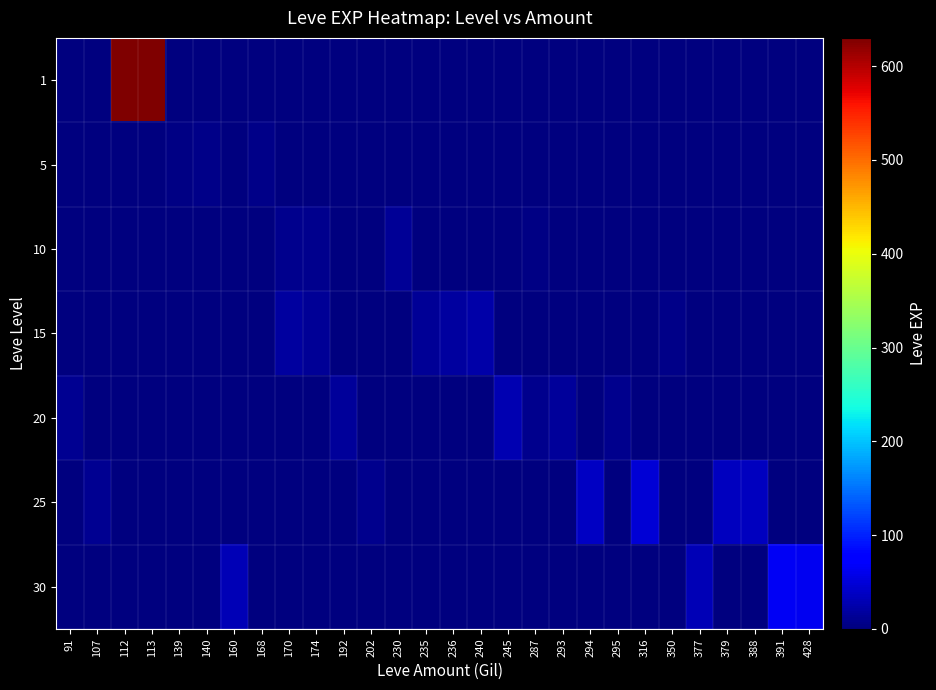

Reading left to right, transcribe all the data shown in this chart.

row_0: 91=0	107=0	112=630	113=630	139=0	140=0	160=0	168=0	170=0	174=0	192=0	202=0	230=0	235=0	236=0	240=0	245=0	287=0	293=0	294=0	295=0	316=0	350=0	377=0	379=0	388=0	391=0	428=0
row_1: 91=0	107=0	112=0	113=0	139=3	140=5	160=0	168=6	170=2	174=0	192=0	202=0	230=0	235=0	236=0	240=0	245=0	287=0	293=0	294=0	295=0	316=0	350=0	377=0	379=0	388=0	391=0	428=0
row_2: 91=0	107=0	112=0	113=0	139=0	140=0	160=0	168=0	170=9	174=9	192=0	202=0	230=13	235=0	236=0	240=0	245=0	287=3	293=0	294=0	295=0	316=0	350=0	377=0	379=0	388=0	391=0	428=0
row_3: 91=0	107=0	112=0	113=0	139=0	140=0	160=0	168=0	170=18	174=14	192=0	202=0	230=0	235=13	236=18	240=24	245=0	287=0	293=0	294=0	295=0	316=0	350=7	377=0	379=0	388=0	391=0	428=0
row_4: 91=12	107=0	112=0	113=0	139=0	140=0	160=0	168=0	170=0	174=0	192=16	202=0	230=0	235=0	236=0	240=0	245=28	287=9	293=17	294=0	295=8	316=0	350=0	377=0	379=0	388=0	391=0	428=0
row_5: 91=0	107=12	112=0	113=0	139=0	140=0	160=0	168=0	170=0	174=0	192=0	202=8	230=0	235=0	236=0	240=0	245=0	287=0	293=0	294=39	295=0	316=47	350=0	377=0	379=36	388=36	391=0	428=0
row_6: 91=0	107=0	112=0	113=0	139=0	140=0	160=31	168=0	170=0	174=0	192=0	202=0	230=0	235=0	236=0	240=0	245=0	287=0	293=0	294=0	295=0	316=0	350=0	377=31	379=0	388=0	391=64	428=62